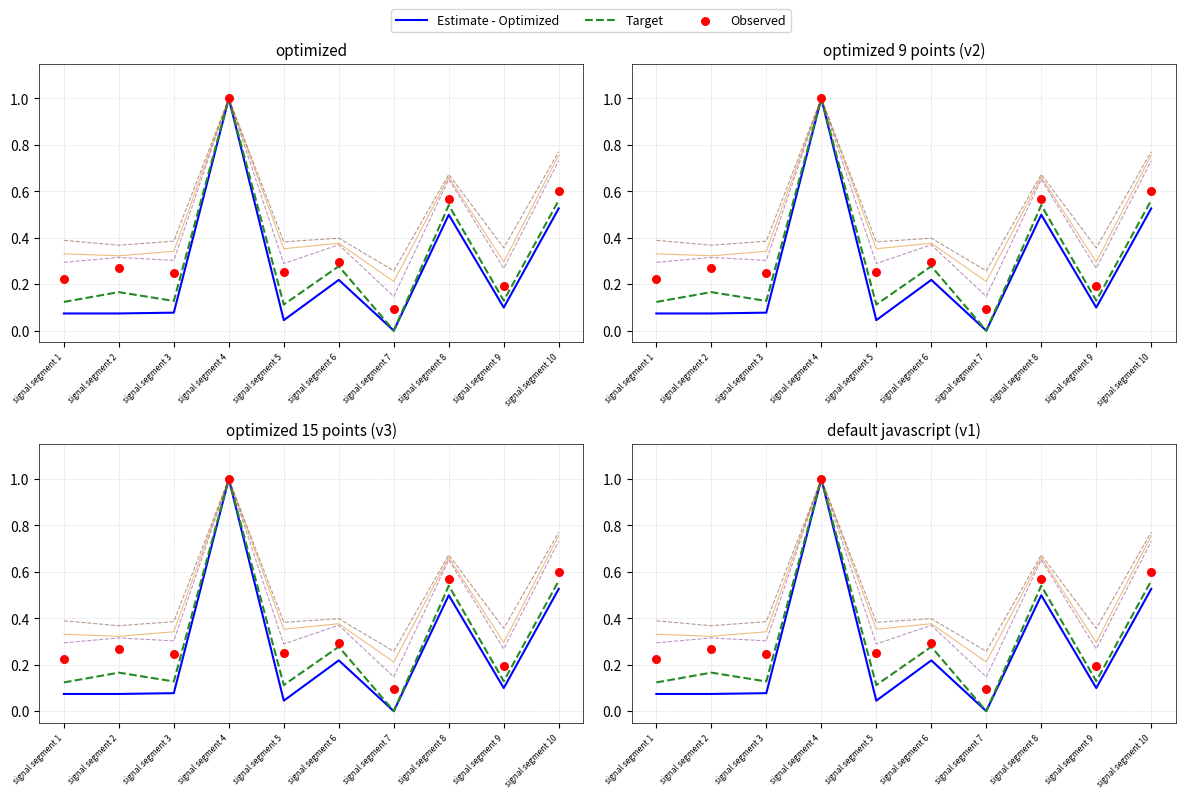

At how many categories does at least one series exceed 0?

10